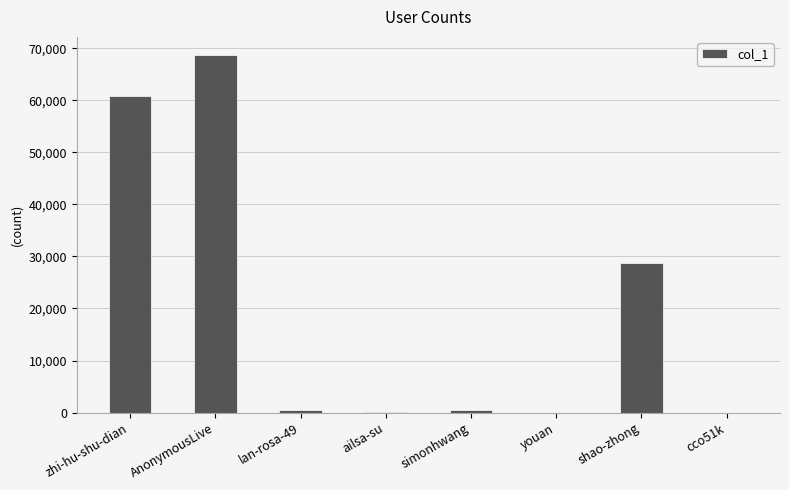

How many categories are shown in the chart?

8